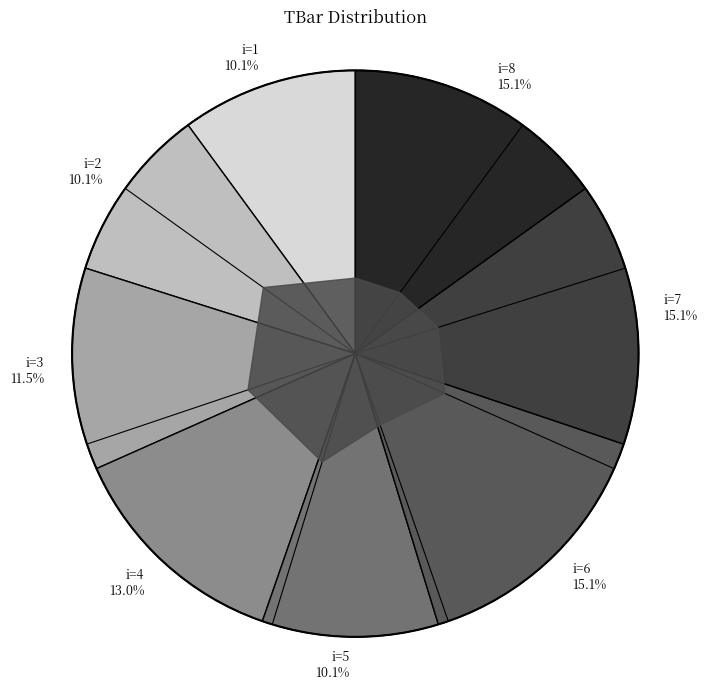

Rank the categories by value from lowest to highest.

1, 2, 5, 3, 4, 6, 7, 8